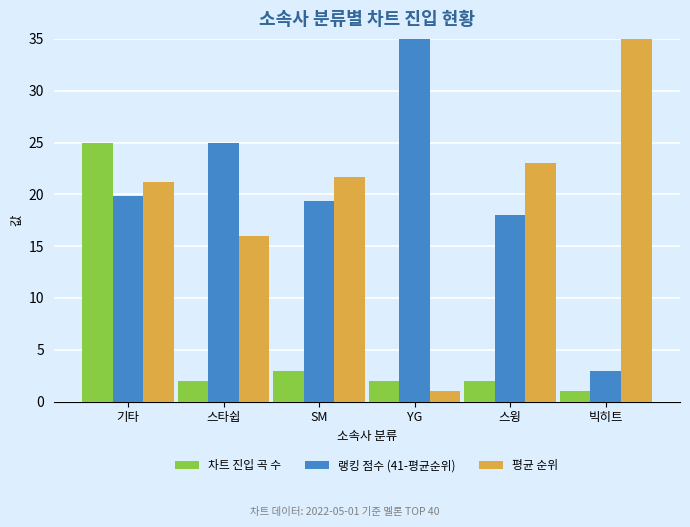

Which category has the highest value across all series?

YG